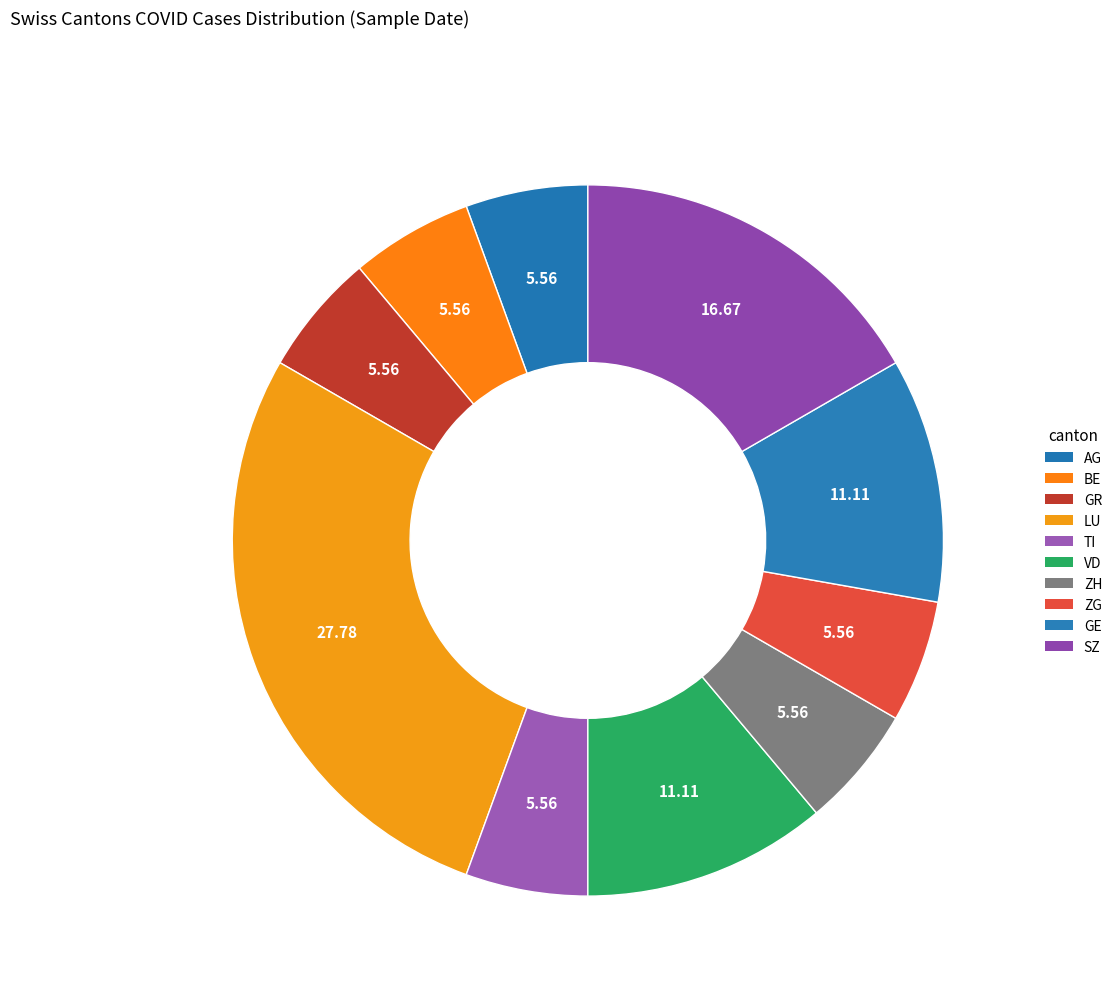

Count the number of slices in the pie.

10